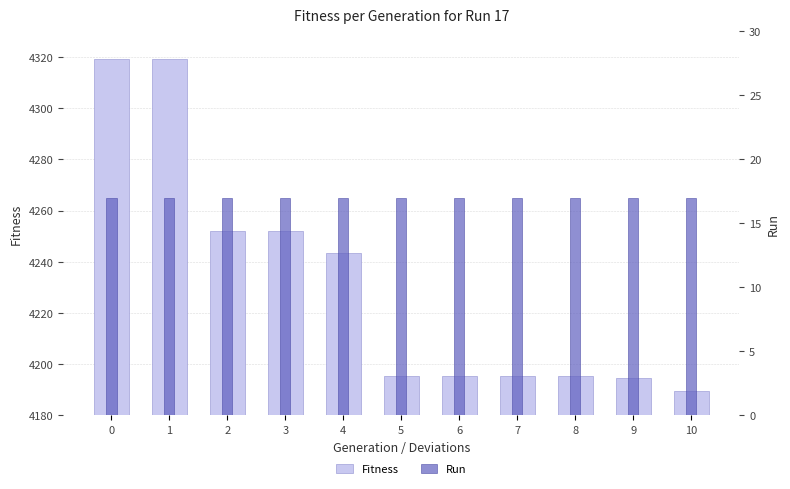

At 1, list the series in order from largest to smallest.

Fitness, Run